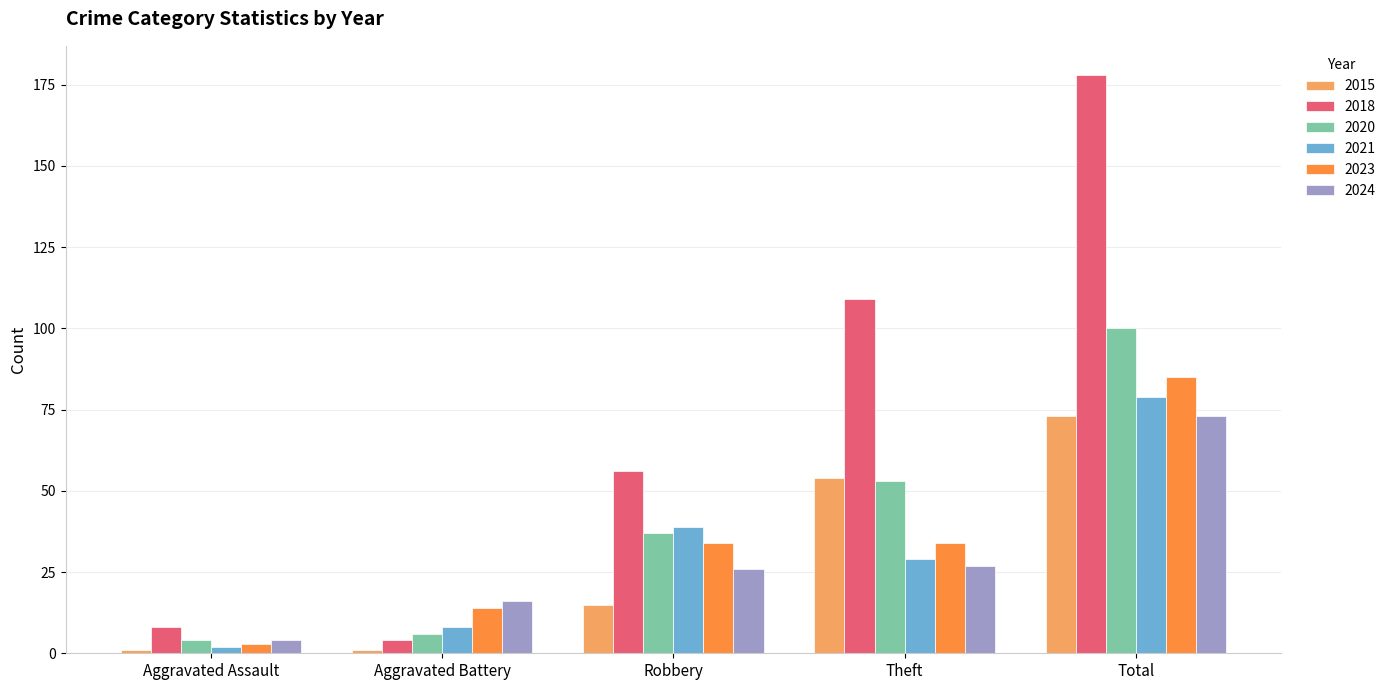

What is the sum of the 2018 values at Theft and Total?

287